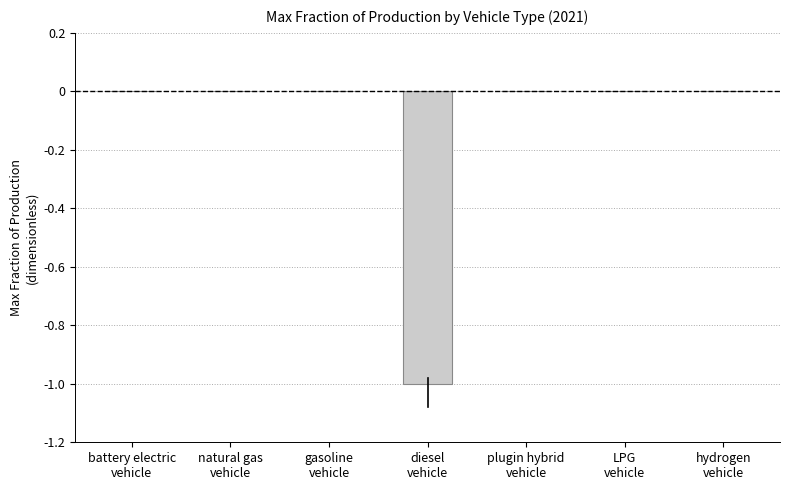

The value at diesel
vehicle is 0. True or false?

False